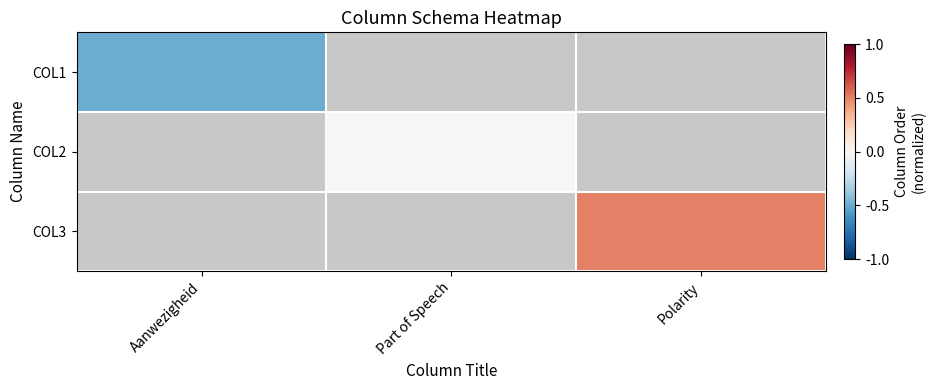

Is the value of COL3 at Aanwezigheid greater than the value of COL1 at Polarity?

No